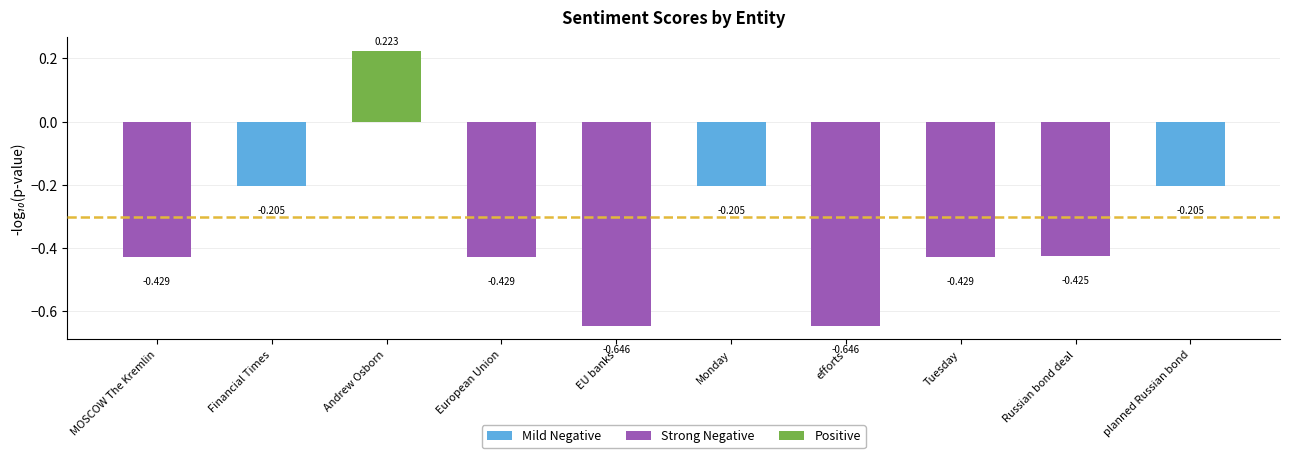

What position from the left is Tuesday?

8